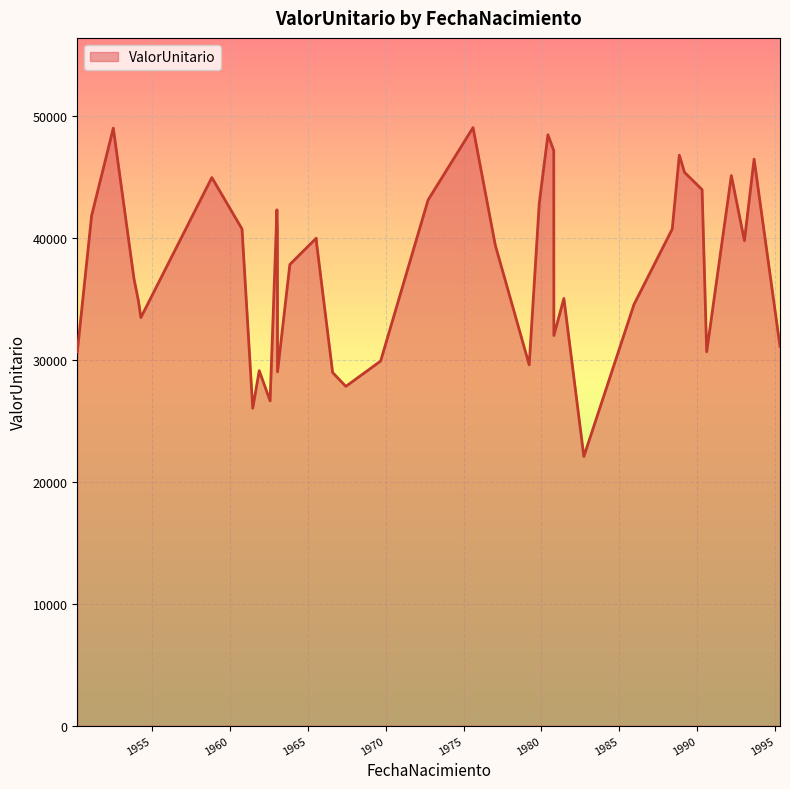

What is the average value?

37589.1